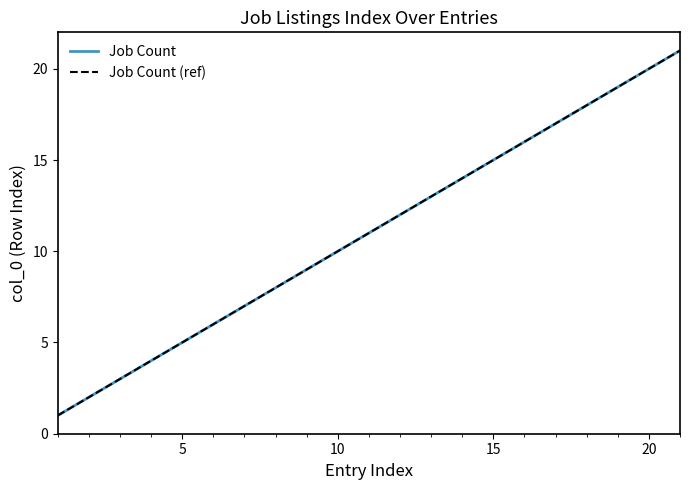

What is the average value of the Job Count series?

11